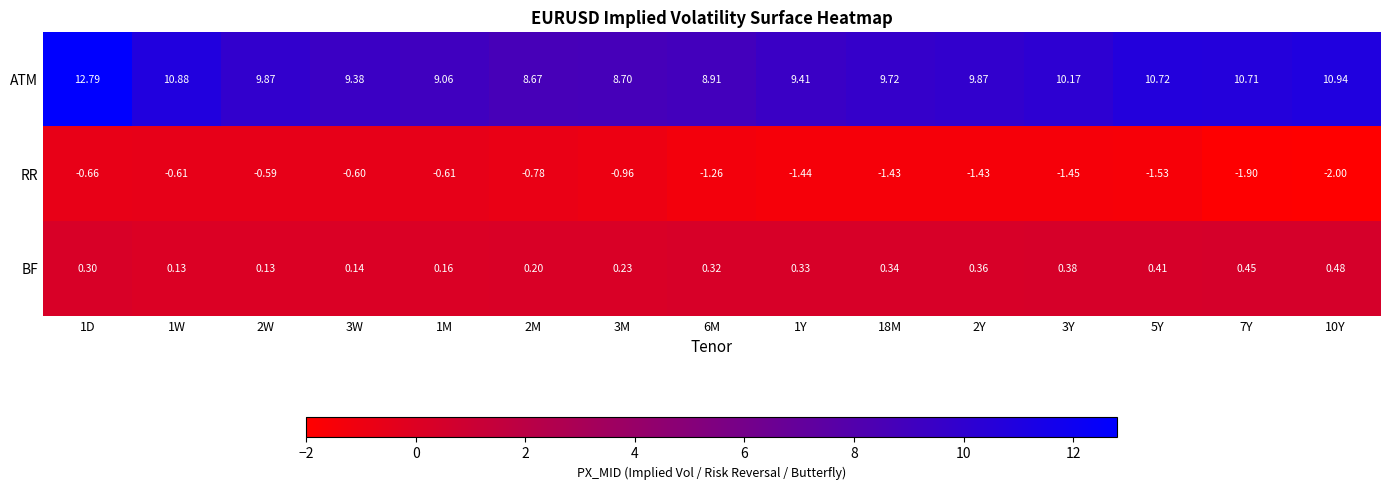

Between 2W and 5Y, which series saw the biggest shift?

RR